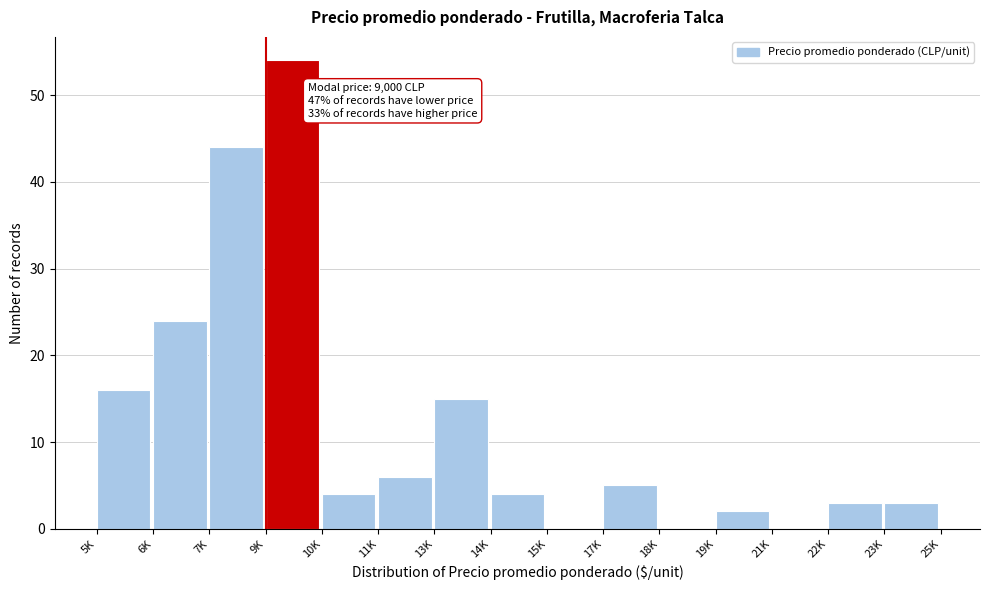

Reading left to right, transcribe all the data shown in this chart.

5K=16	6K=24	7K=44	9K=54	10K=4	11K=6	13K=15	14K=4	15K=0	17K=5	18K=0	19K=2	21K=0	22K=3	23K=3